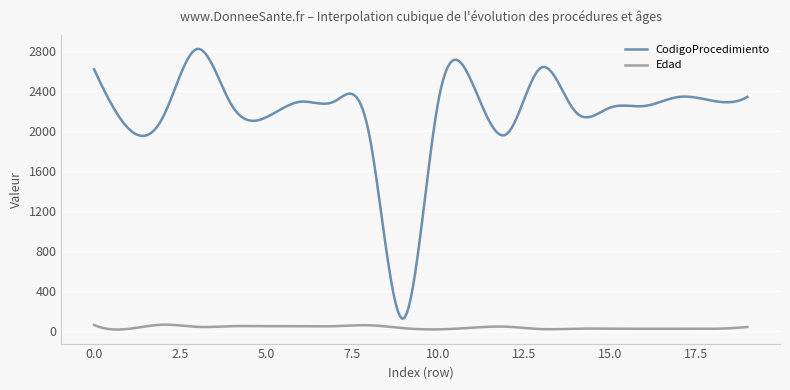

Rank the series by their average value, from highest to lowest.

CodigoProcedimiento, Edad